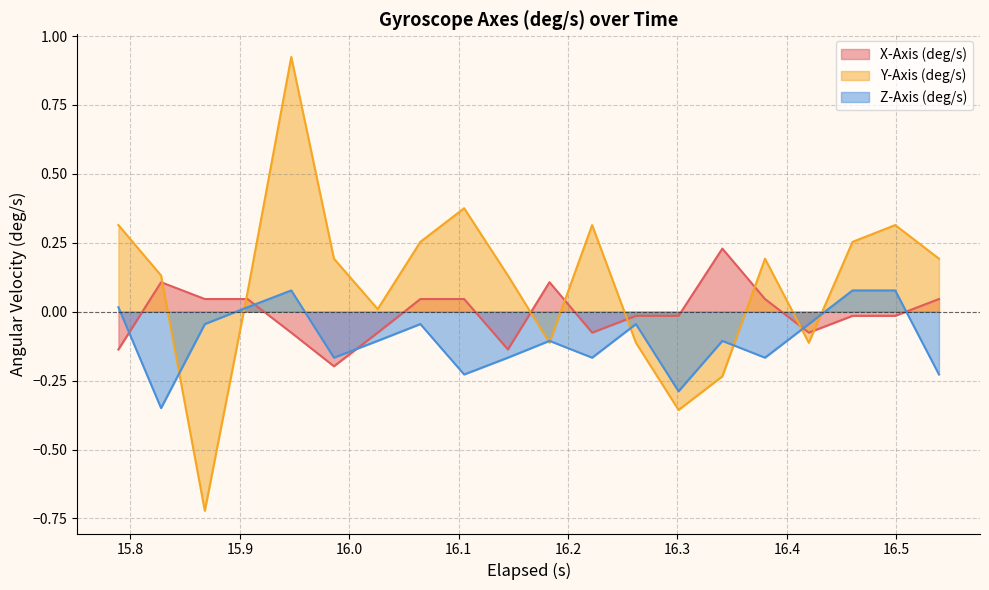

Which series has the largest range (max minus min)?

Y-Axis (deg/s)